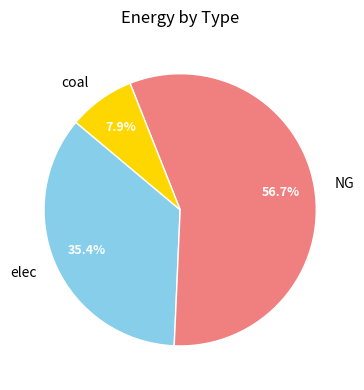

True or false: NG accounts for 57% of the total.

True